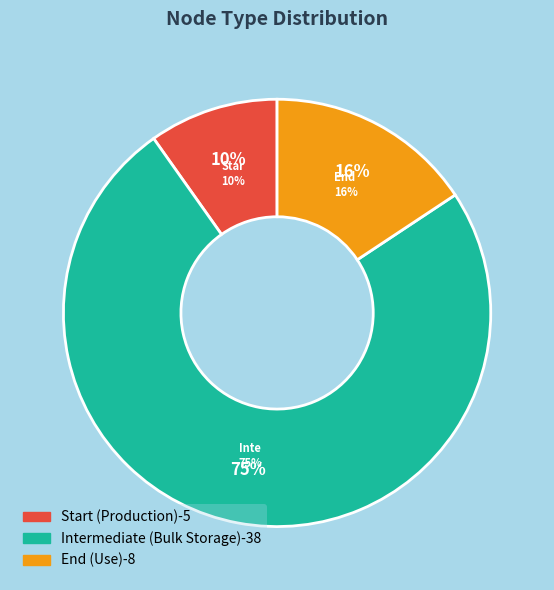

To the nearest percent, what portion does Intermediate (Bulk Storage) represent?

75%